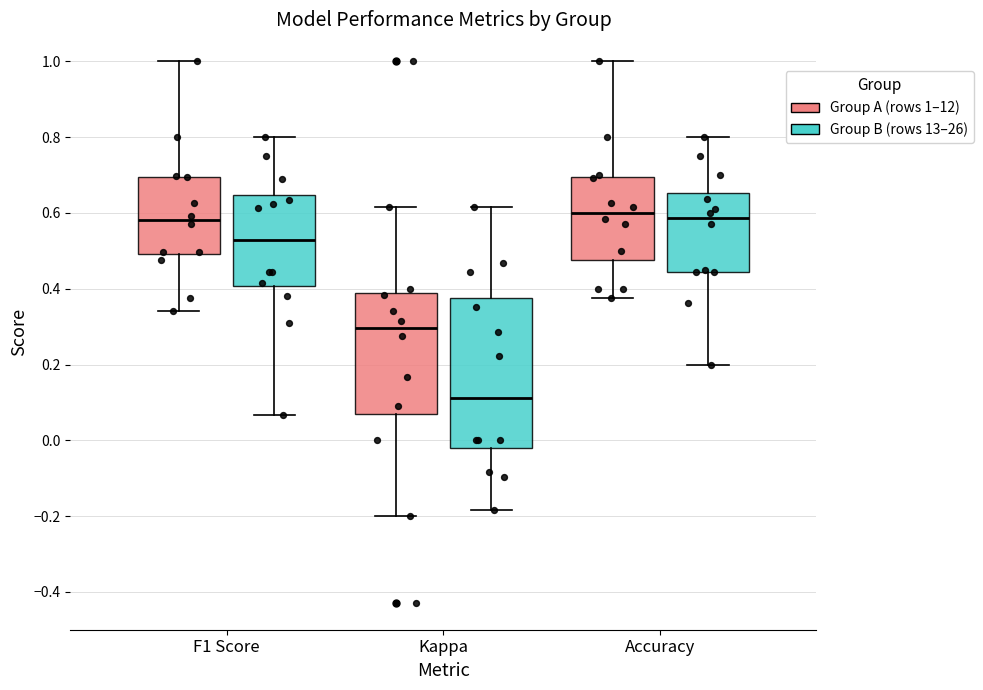

Reading left to right, read every box against the y-axis: the position of its median line, the range the box covers, and the ends of its whiskers. The values are not printed on the chart, so give them approximately, as read against the axis.

F1 Score (Group A (rows 1–12)): median 0.58, box 0.50 to 0.70, whiskers 0.34 to 1.00
F1 Score (Group B (rows 13–26)): median 0.52, box 0.40 to 0.64, whiskers 0.06 to 0.80
Kappa (Group A (rows 1–12)): median 0.30, box 0.06 to 0.38, whiskers -0.20 to 0.62
Kappa (Group B (rows 13–26)): median 0.12, box -0.02 to 0.38, whiskers -0.18 to 0.62
Accuracy (Group A (rows 1–12)): median 0.60, box 0.48 to 0.70, whiskers 0.38 to 1.00
Accuracy (Group B (rows 13–26)): median 0.58, box 0.44 to 0.66, whiskers 0.20 to 0.80